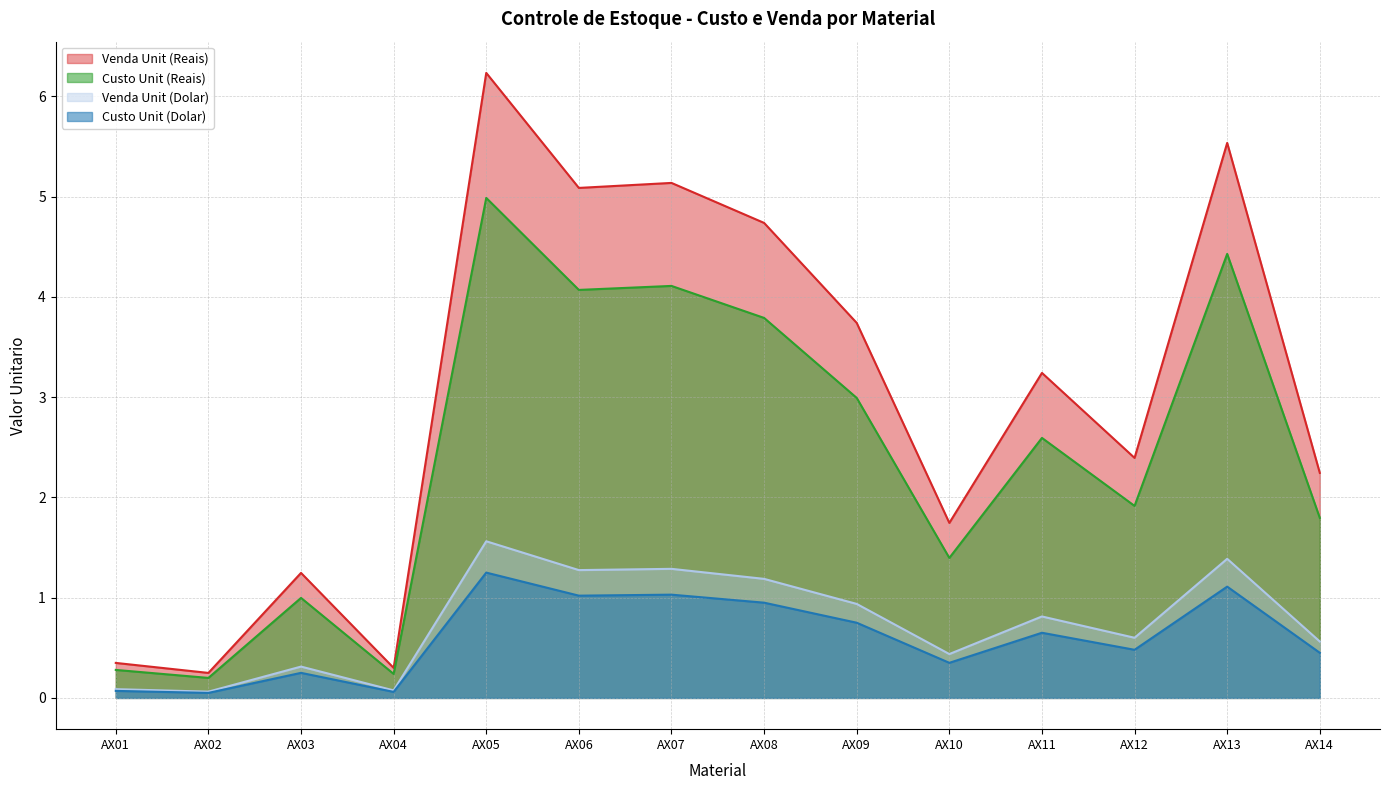

Which series has the widest spread of values?

Venda Unit (Reais)